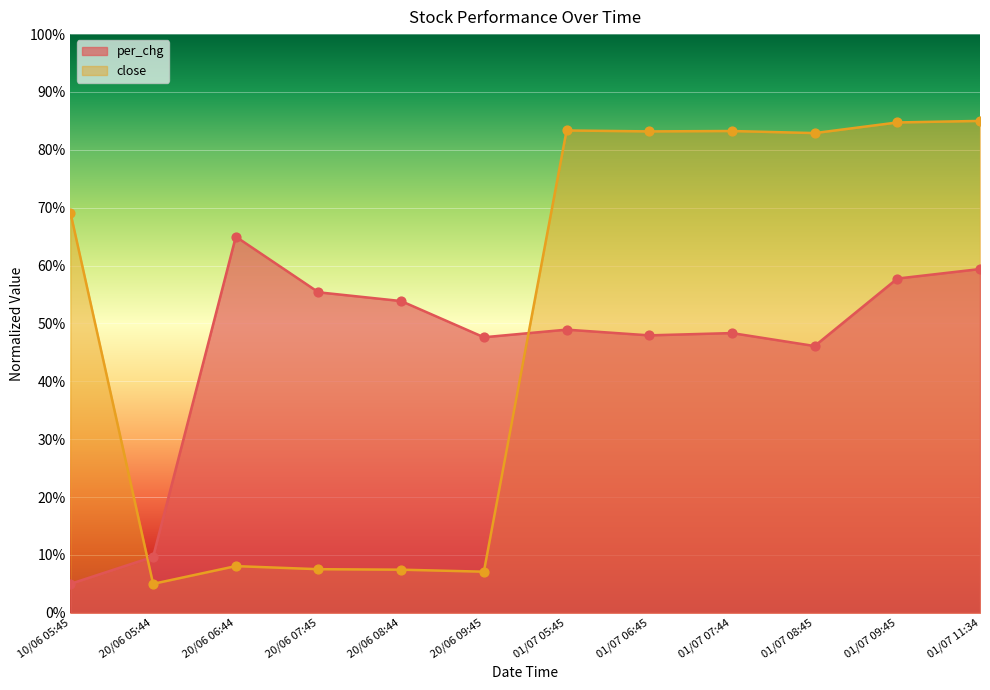

Which series has the largest total across all categories?

close